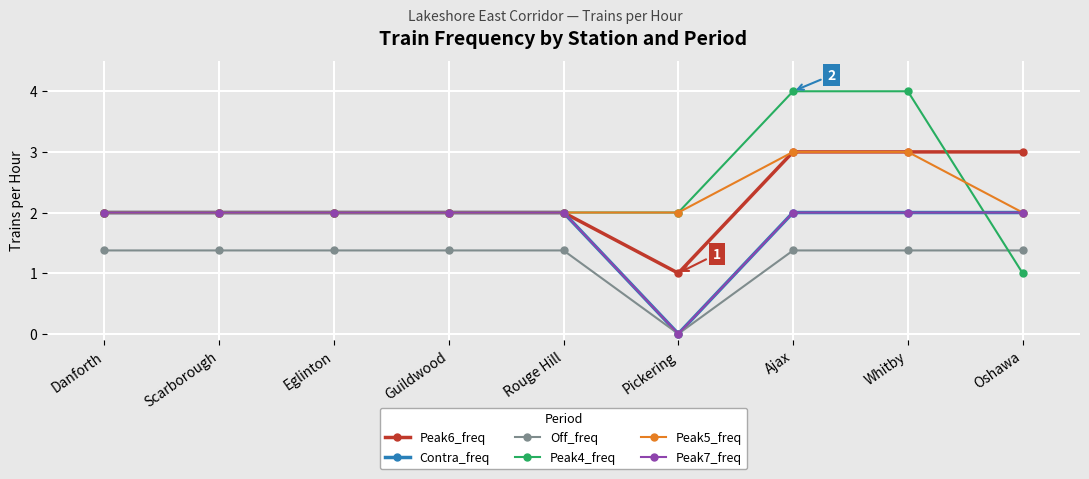

Reading right to left, list all the values displayed in this chart.

Peak6_freq: Oshawa=3.0	Whitby=3.0	Ajax=3.0	Pickering=1.0	Rouge Hill=2.0	Guildwood=2.0	Eglinton=2.0	Scarborough=2.0	Danforth=2.0
Contra_freq: Oshawa=2.0	Whitby=2.0	Ajax=2.0	Pickering=0.0	Rouge Hill=2.0	Guildwood=2.0	Eglinton=2.0	Scarborough=2.0	Danforth=2.0
Off_freq: Oshawa=1.4	Whitby=1.4	Ajax=1.4	Pickering=0.0	Rouge Hill=1.4	Guildwood=1.4	Eglinton=1.4	Scarborough=1.4	Danforth=1.4
Peak4_freq: Oshawa=1.0	Whitby=4.0	Ajax=4.0	Pickering=2.0	Rouge Hill=2.0	Guildwood=2.0	Eglinton=2.0	Scarborough=2.0	Danforth=2.0
Peak5_freq: Oshawa=2.0	Whitby=3.0	Ajax=3.0	Pickering=2.0	Rouge Hill=2.0	Guildwood=2.0	Eglinton=2.0	Scarborough=2.0	Danforth=2.0
Peak7_freq: Oshawa=2.0	Whitby=2.0	Ajax=2.0	Pickering=0.0	Rouge Hill=2.0	Guildwood=2.0	Eglinton=2.0	Scarborough=2.0	Danforth=2.0